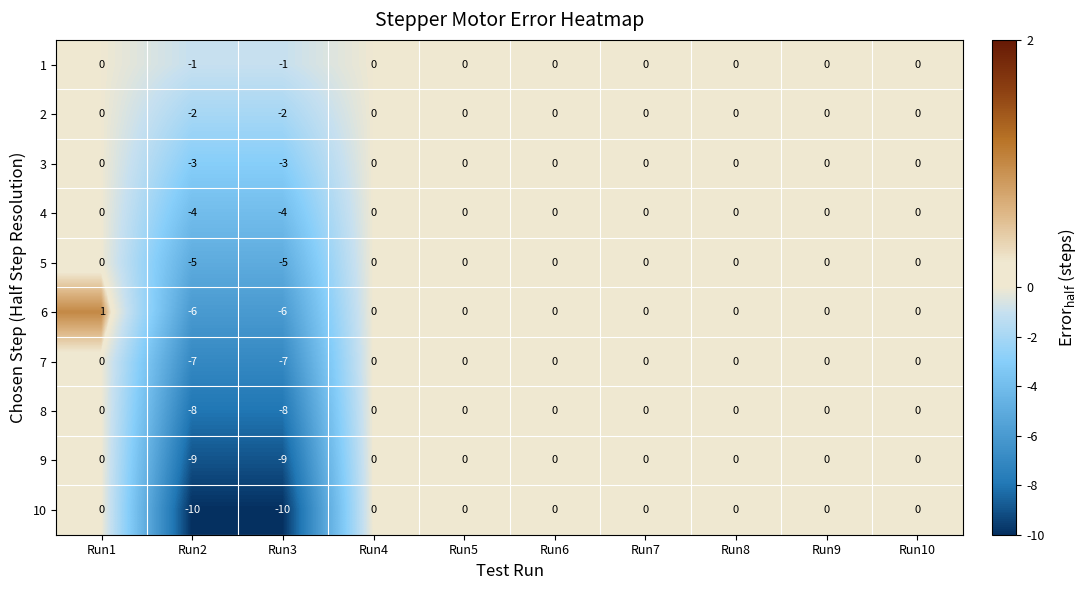

Which series has the largest total across all categories?

1